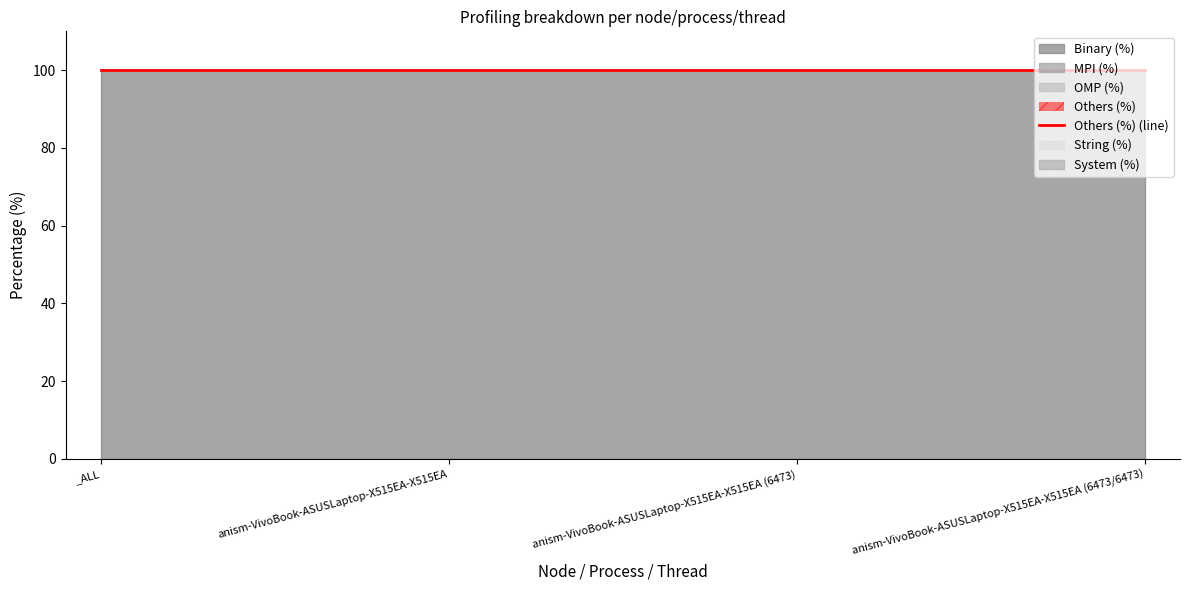

What value does the Binary (%) series have at anism-VivoBook-ASUSLaptop-X515EA-X515EA?

100.0